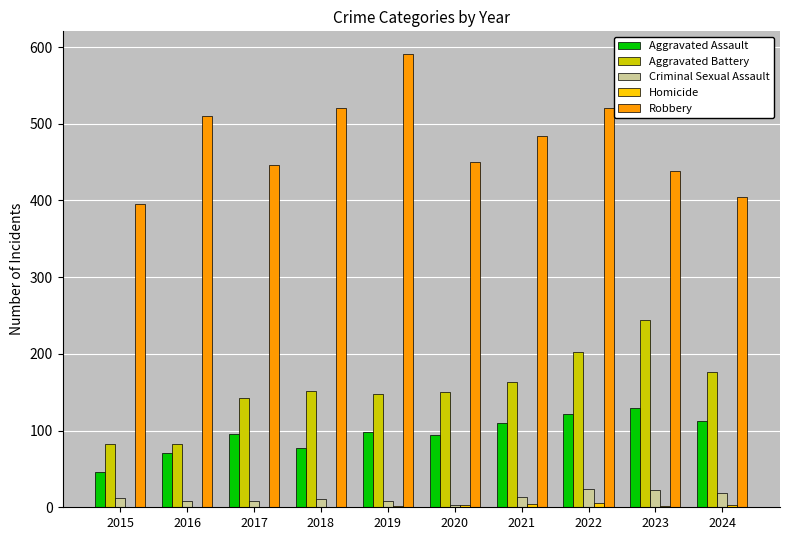

Which category has the highest value across all series?

2019